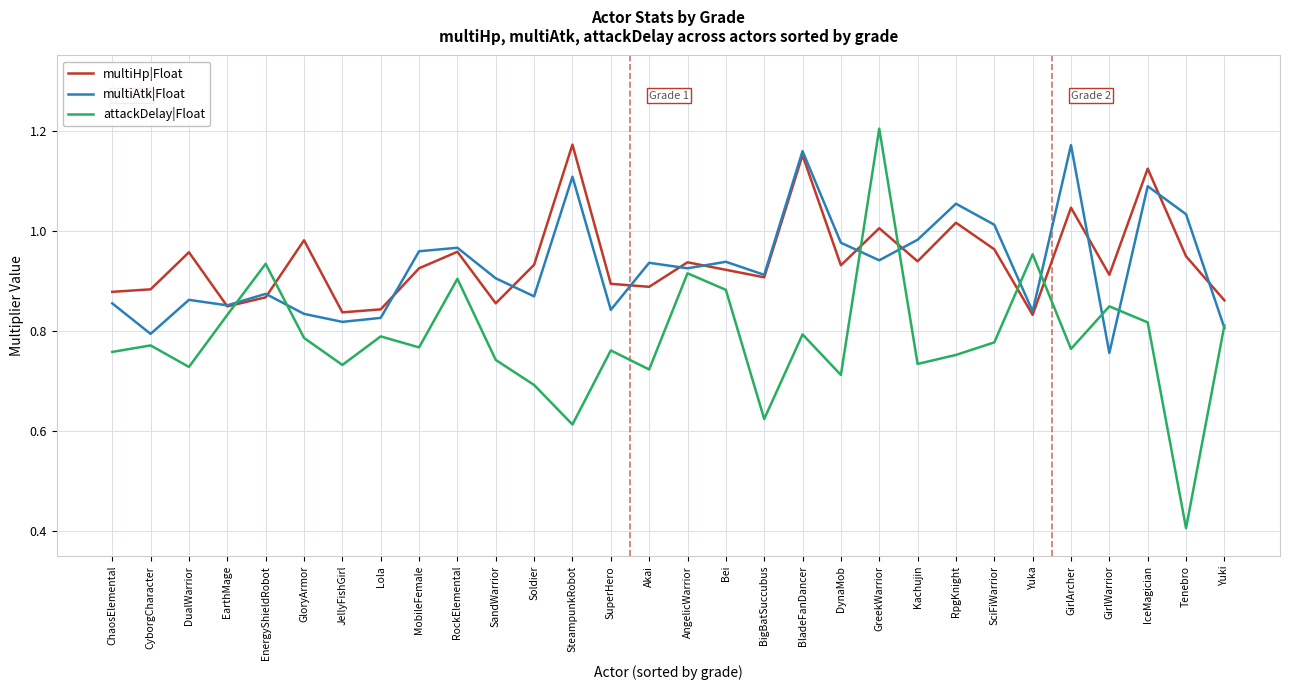

What is the total value across all series at GirlWarrior?

2.5